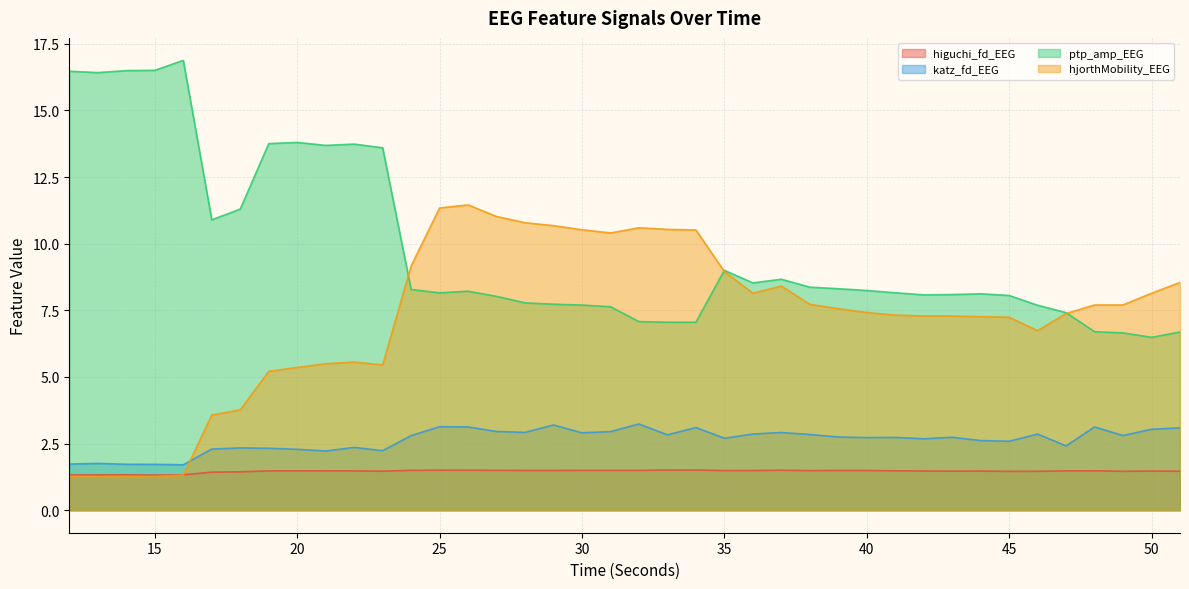

Between 44 and 38, which is larger?

38